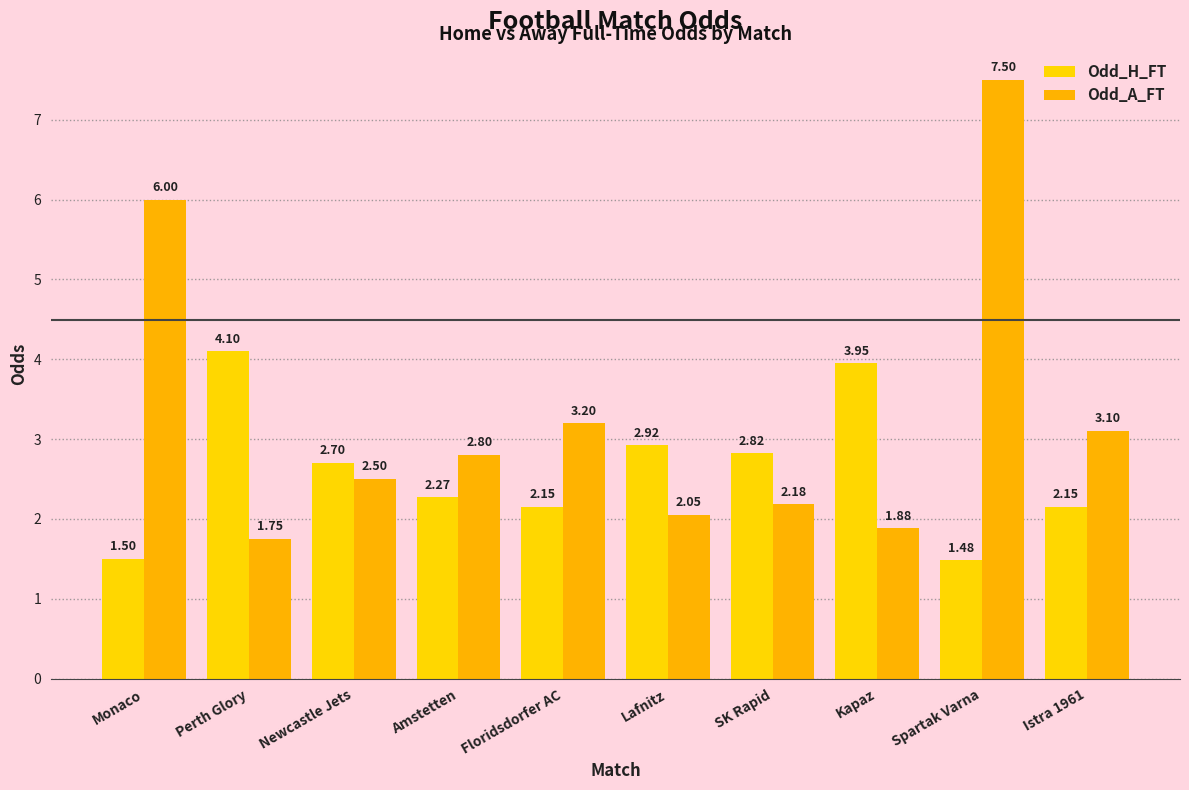

Which series has the largest total across all categories?

Odd_A_FT